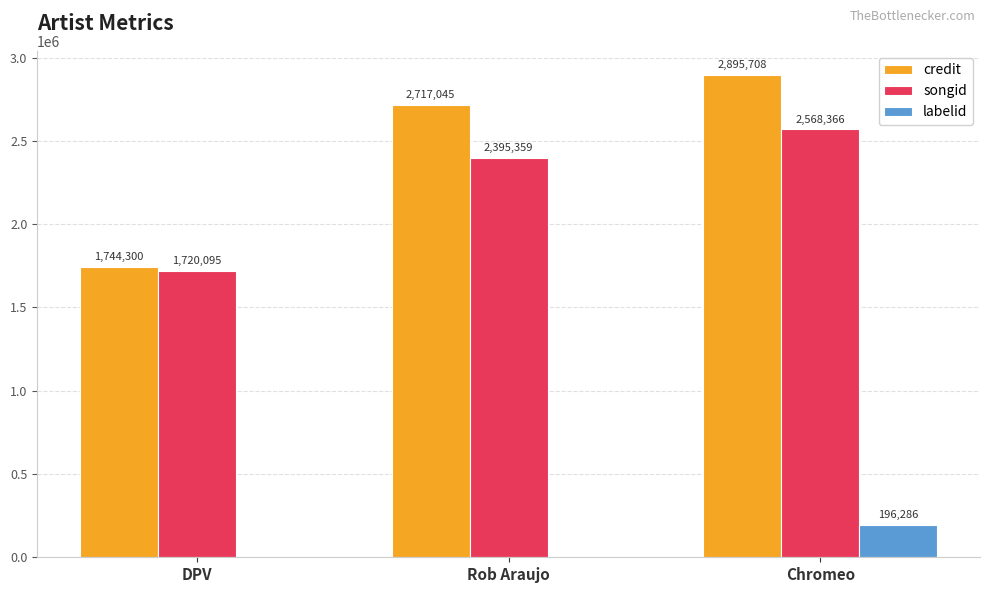

True or false: labelid has a value of -1 at DPV.

True